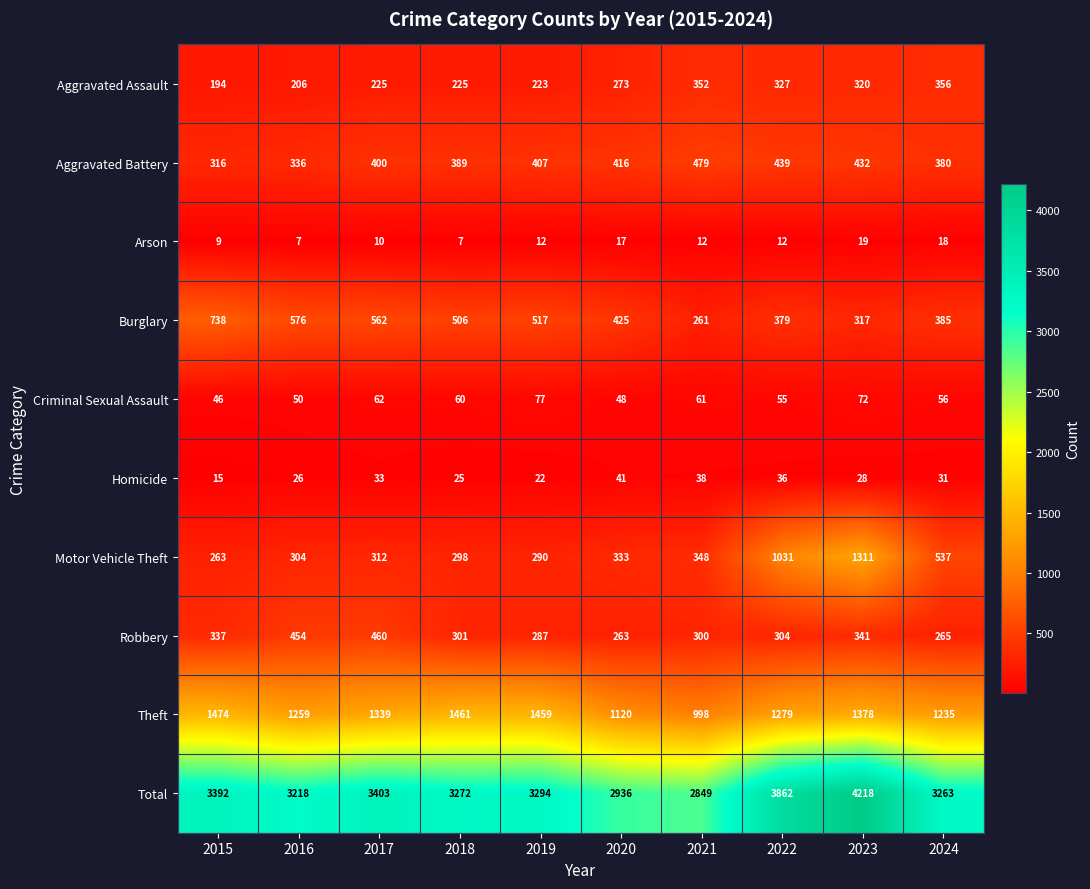

The value of Criminal Sexual Assault at 2021 is 82. True or false?

False